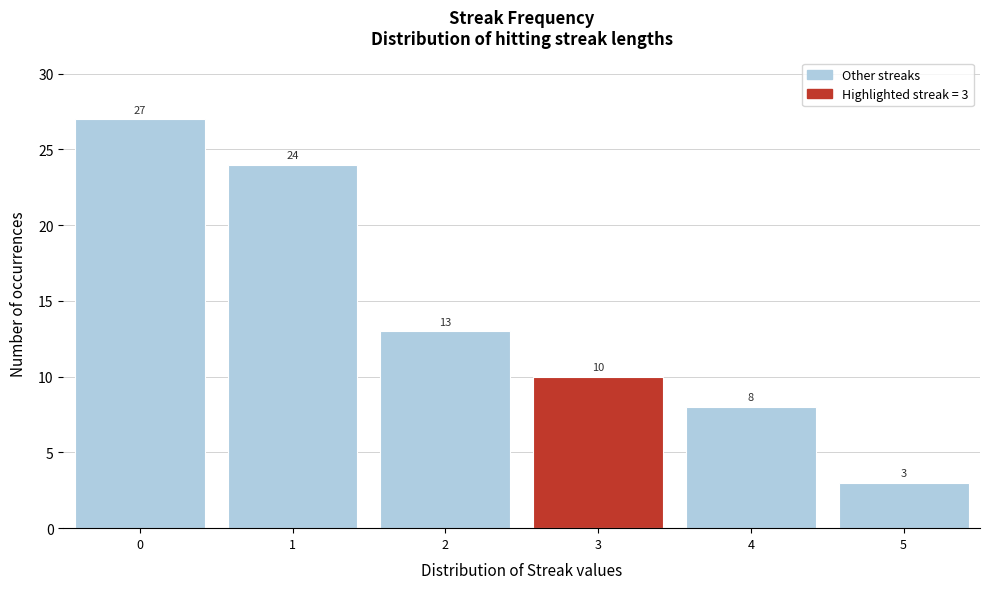

Over which range of the x-axis is the bar tallest?

-0.5 to 0.5